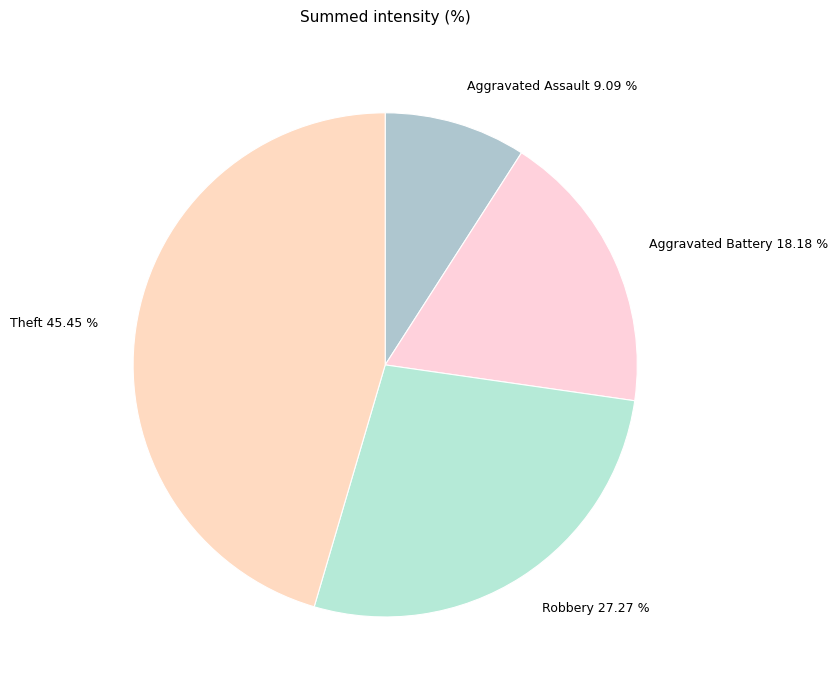

Which slice is the smallest?

Aggravated Assault